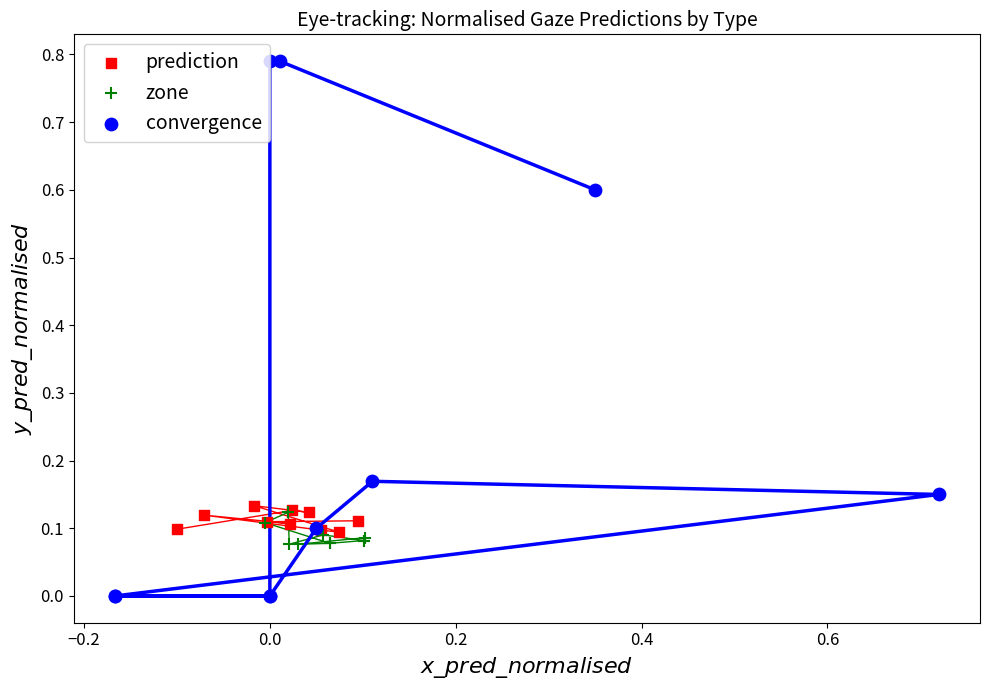

Which series contains the highest Y value?

convergence